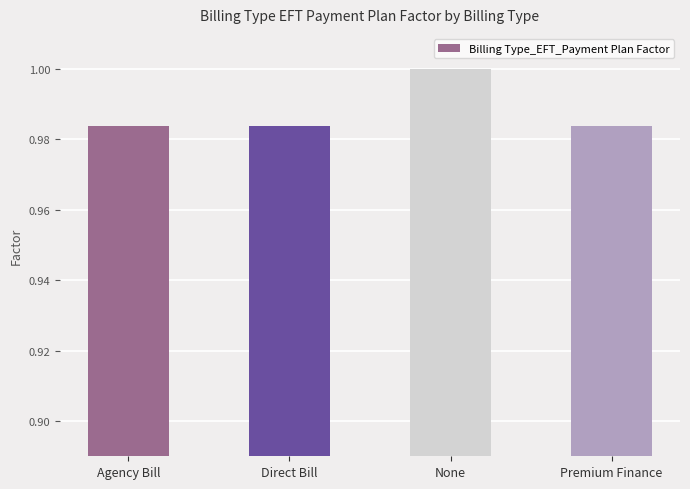

Which label corresponds to the largest value in the chart?

None